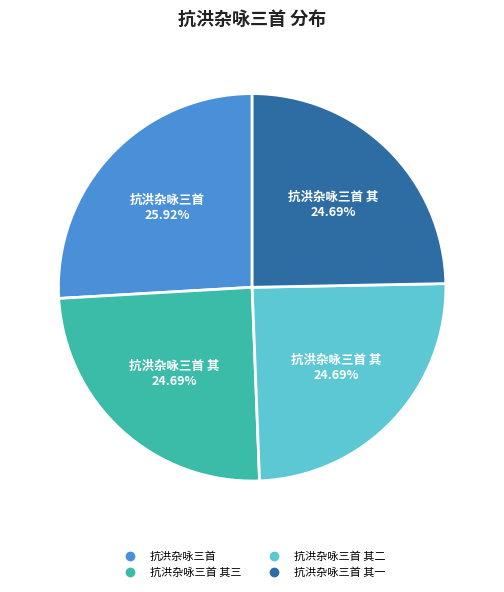

Is there a majority slice in this chart?

No